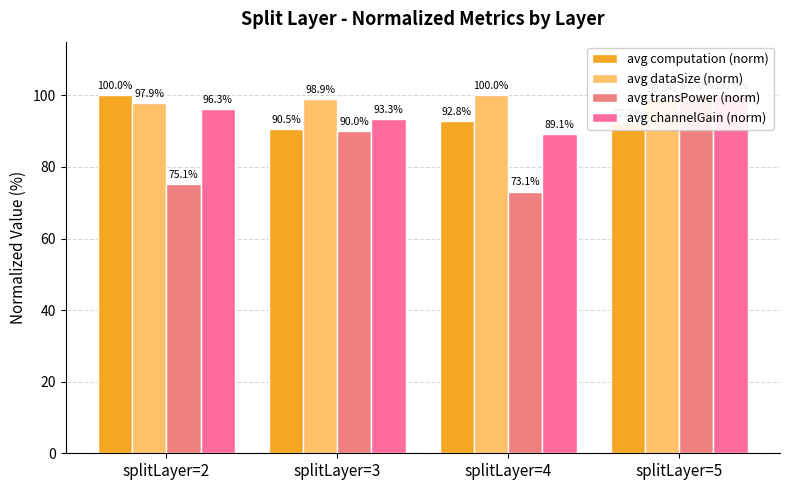

What is the value of the avg dataSize (norm) bar at the 2nd from the left?

98.9